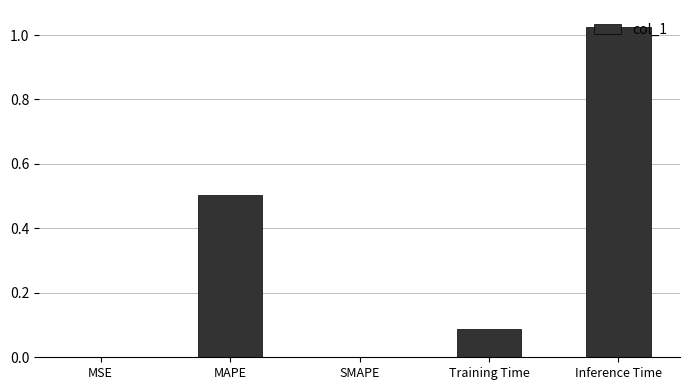

True or false: the data shows 0.0 at MSE.

True